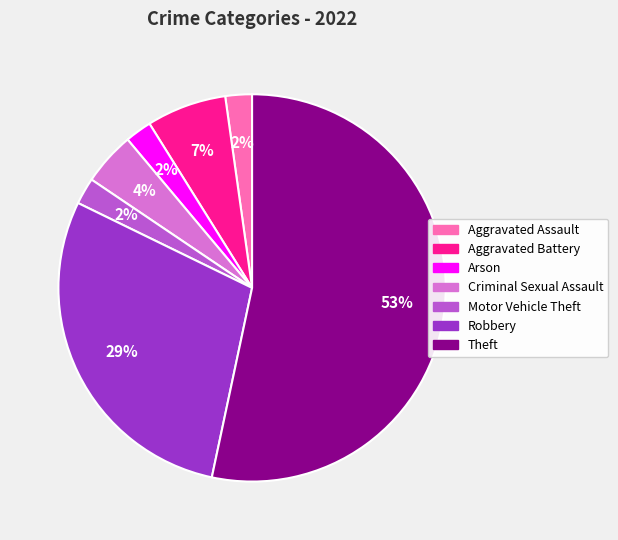

Is it true that Theft is 66% of the pie?

False